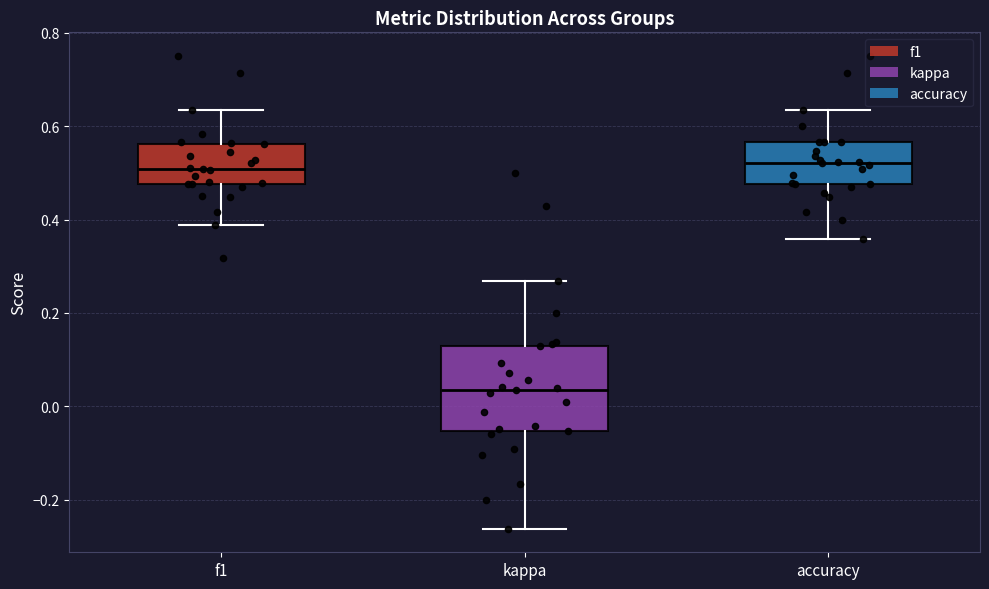

Comparing the boxes themselves (not the whiskers), which one is the tallest?

kappa